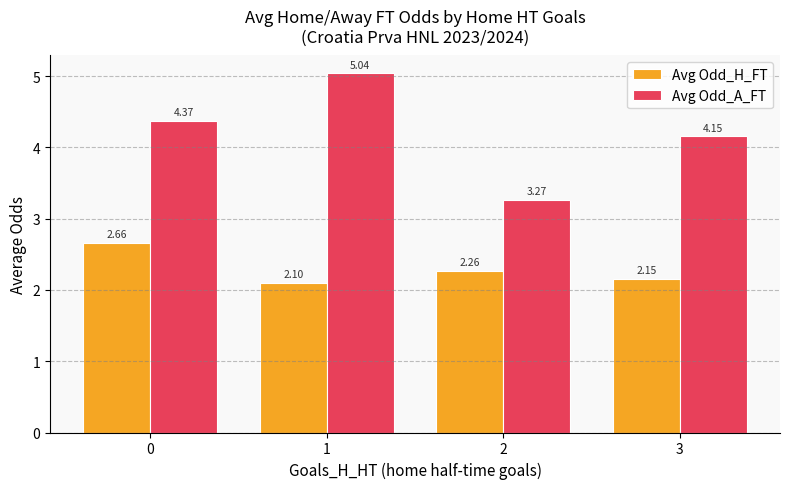

Are the bars horizontal?

No